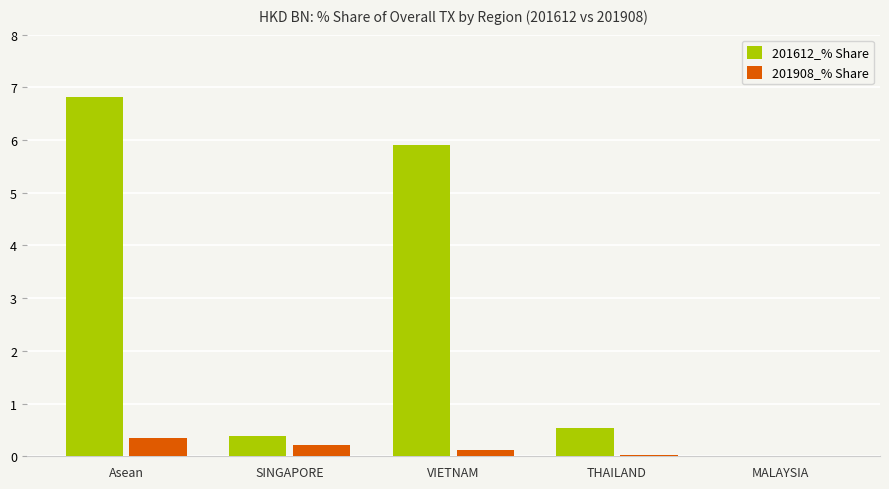

Which series has the largest total across all categories?

201612_% Share